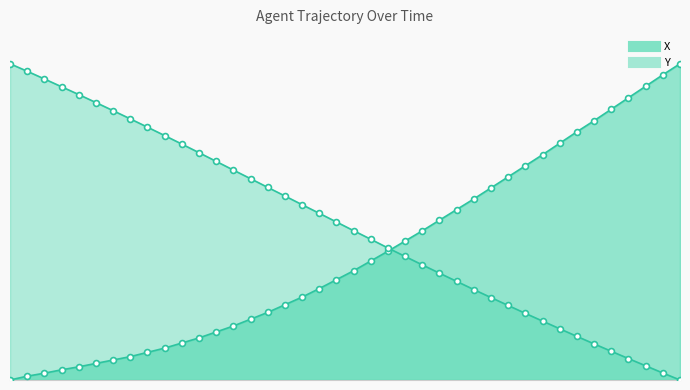

At which category is the sum across all series the highest?

44.0